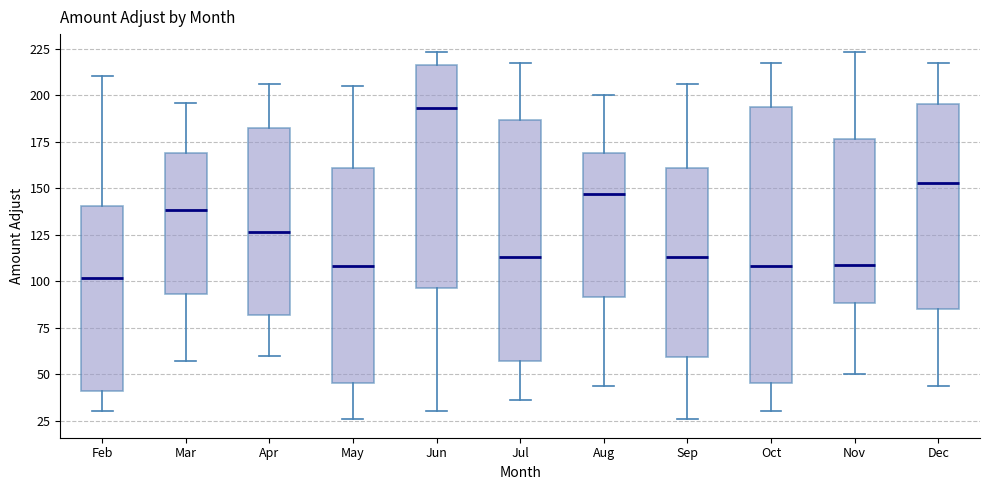

Reading left to right, transcribe this box plot: for each box, give where its median line is, the range the box spans, and where its two whiskers end, as read against the y-axis. The values are not printed on the chart, so give them approximately, as read against the axis.

Feb: median 100, box 40 to 140, whiskers 30 to 210
Mar: median 140, box 95 to 170, whiskers 55 to 195
Apr: median 125, box 80 to 180, whiskers 60 to 205
May: median 110, box 45 to 160, whiskers 25 to 205
Jun: median 195, box 95 to 215, whiskers 30 to 225
Jul: median 115, box 55 to 185, whiskers 35 to 215
Aug: median 145, box 90 to 170, whiskers 45 to 200
Sep: median 115, box 60 to 160, whiskers 25 to 205
Oct: median 110, box 45 to 195, whiskers 30 to 215
Nov: median 110, box 90 to 175, whiskers 50 to 225
Dec: median 155, box 85 to 195, whiskers 45 to 215